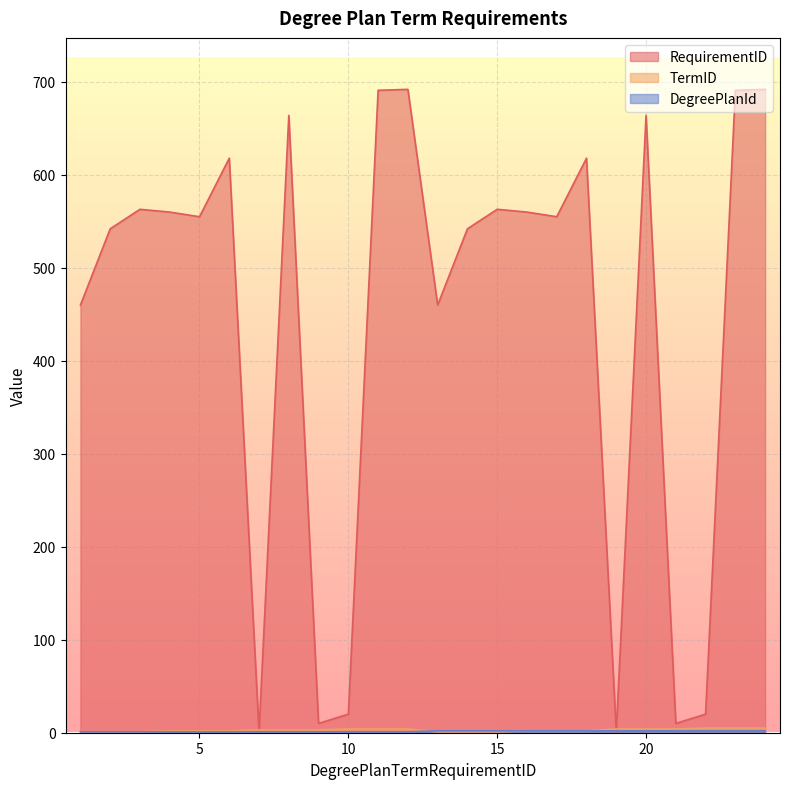

Read the DegreePlanId value at 22.

2